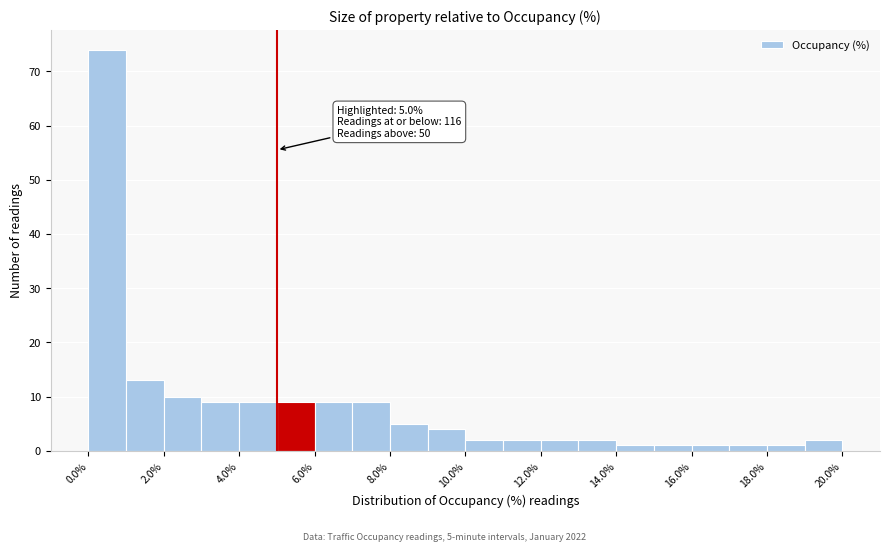

Which range on the x-axis has the tallest bar?

0 to 1